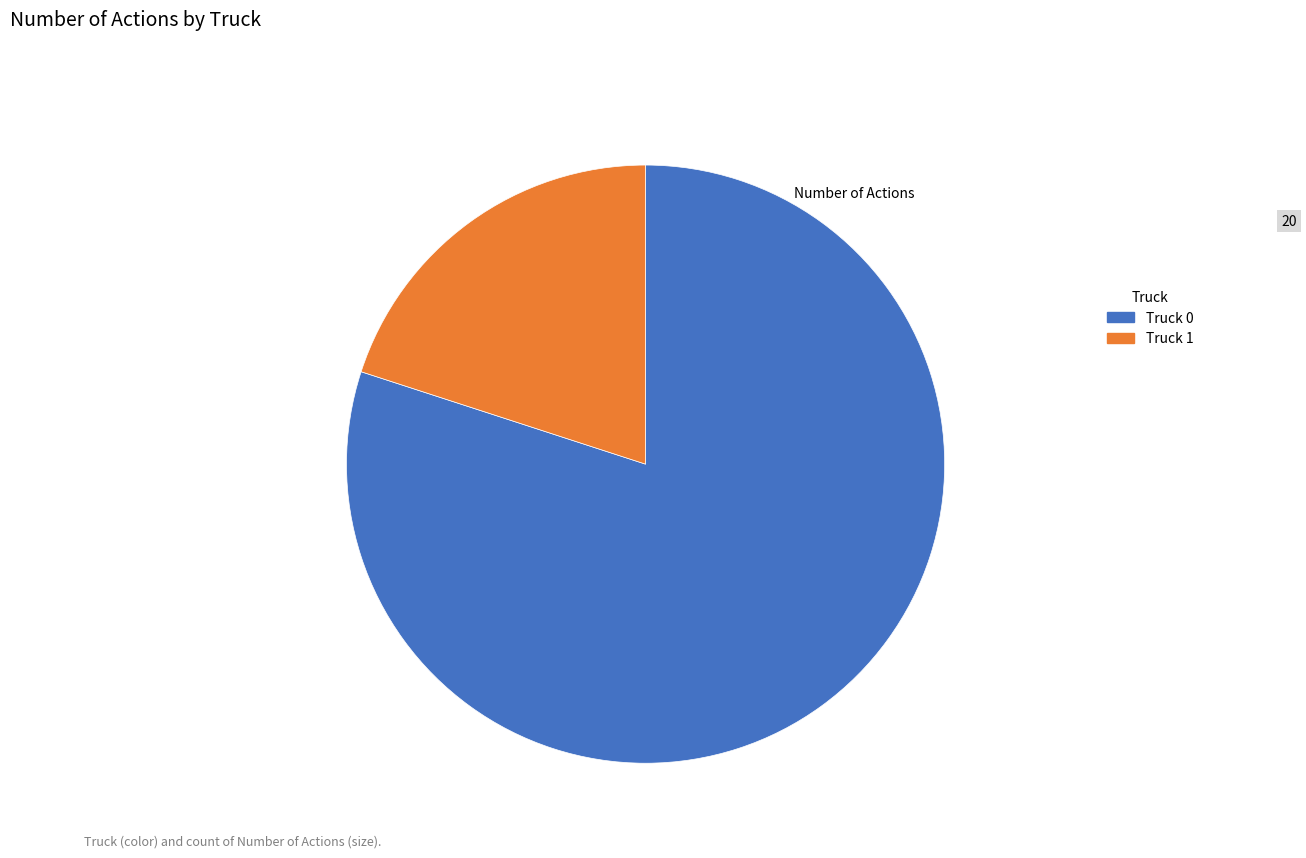

Which slice is the largest?

Truck 0